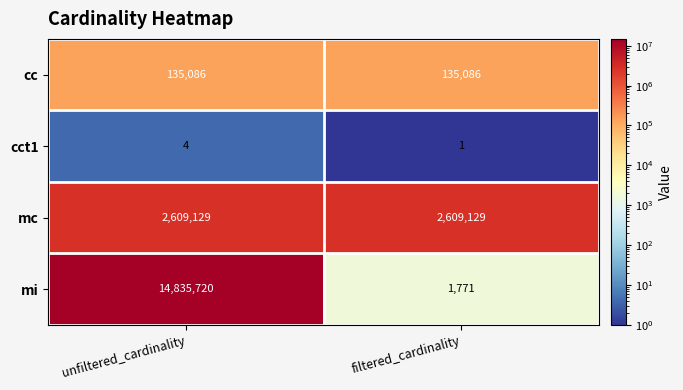

The mi series shows 20204816 at unfiltered_cardinality. True or false?

False